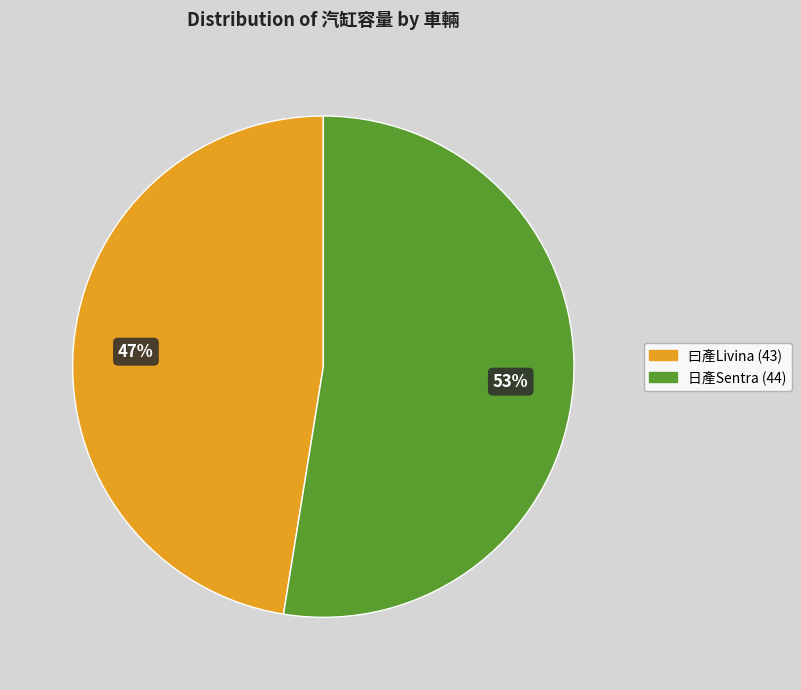

To the nearest percent, what is the average slice percentage?

50%